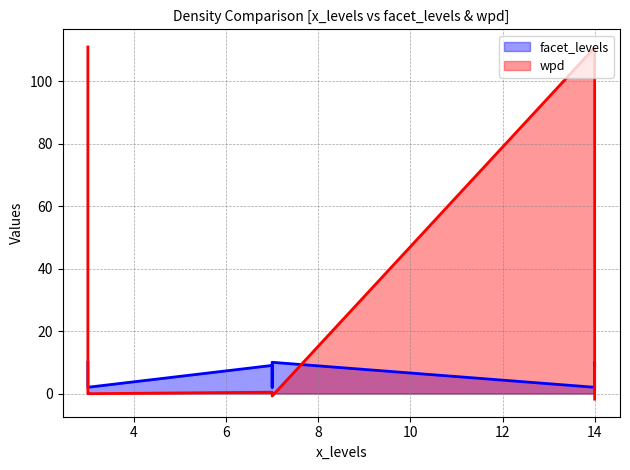

Which category has the lowest value across all series?

14